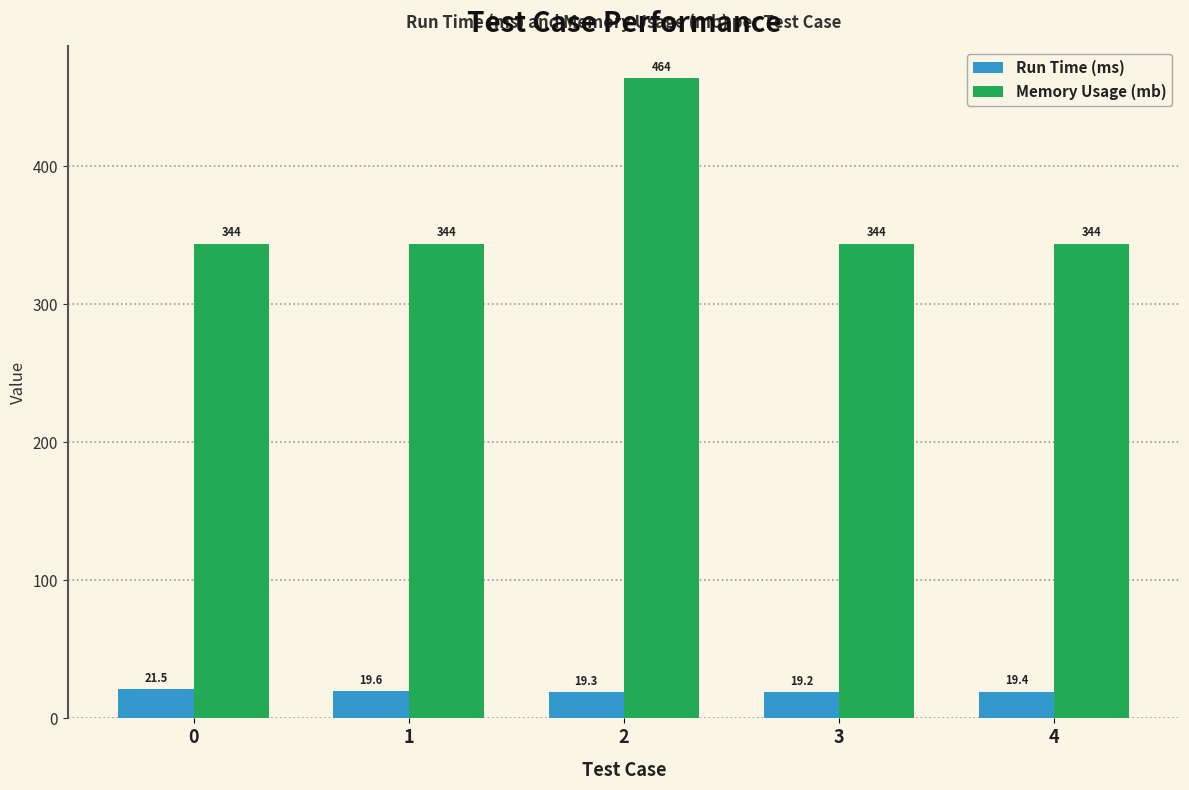

What is the maximum value for Memory Usage (mb)?

464.0